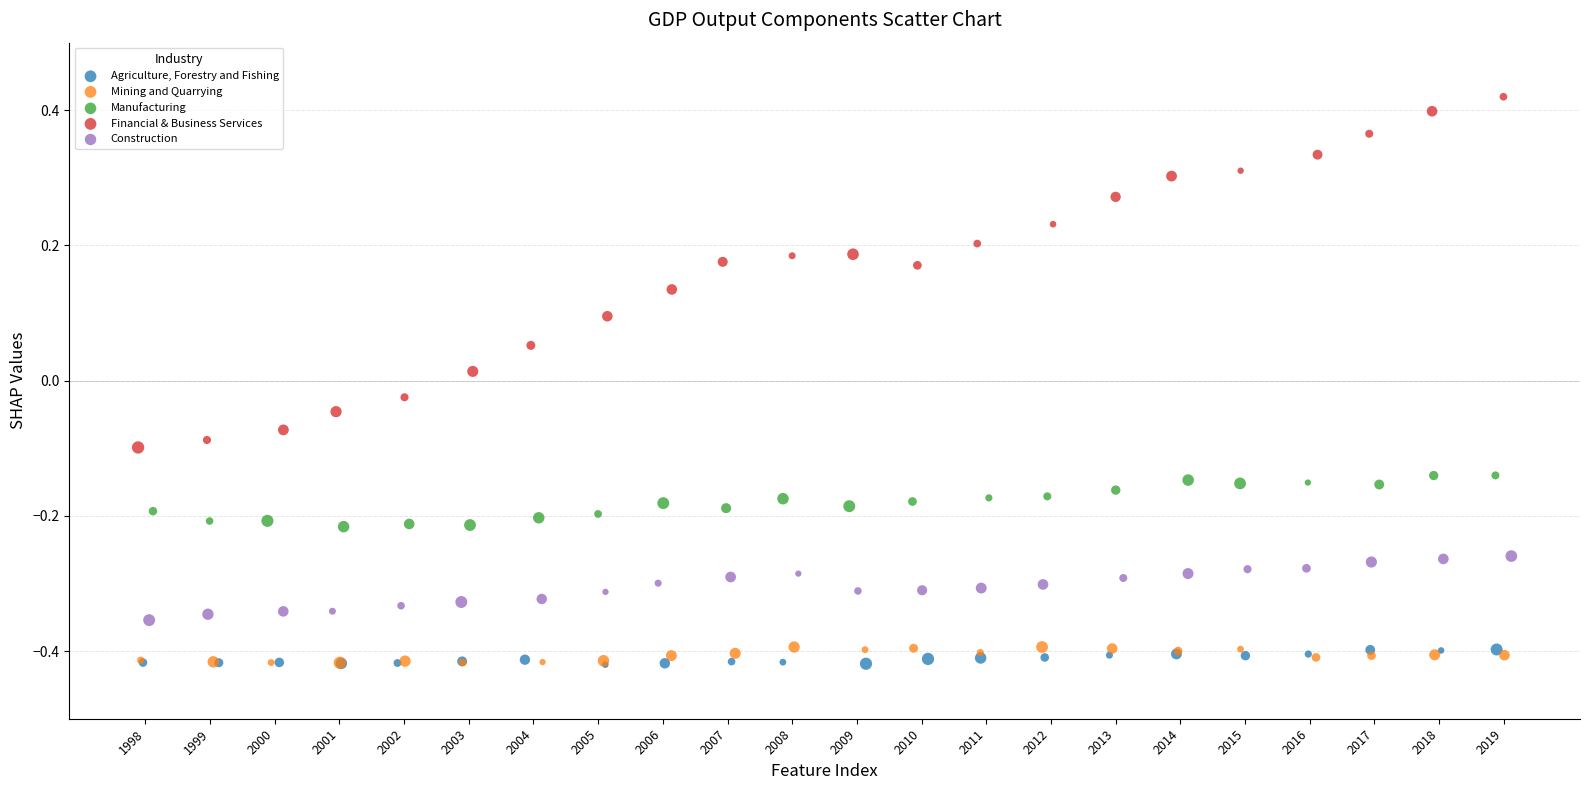

Which series reaches the maximum Y coordinate?

Financial & Business Services